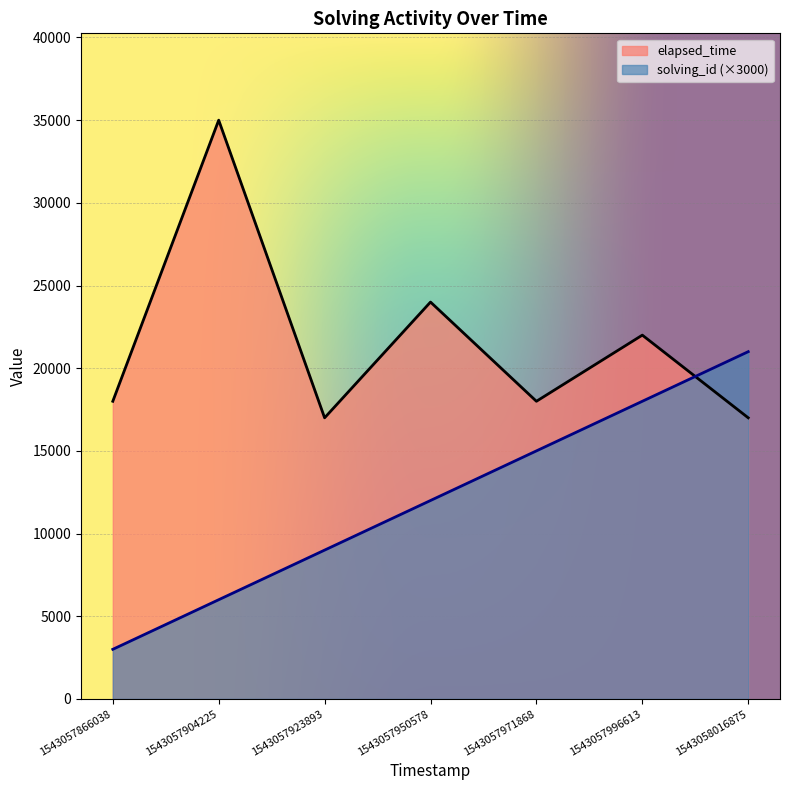

How many solving_id values are between 6000 and 18000?

5